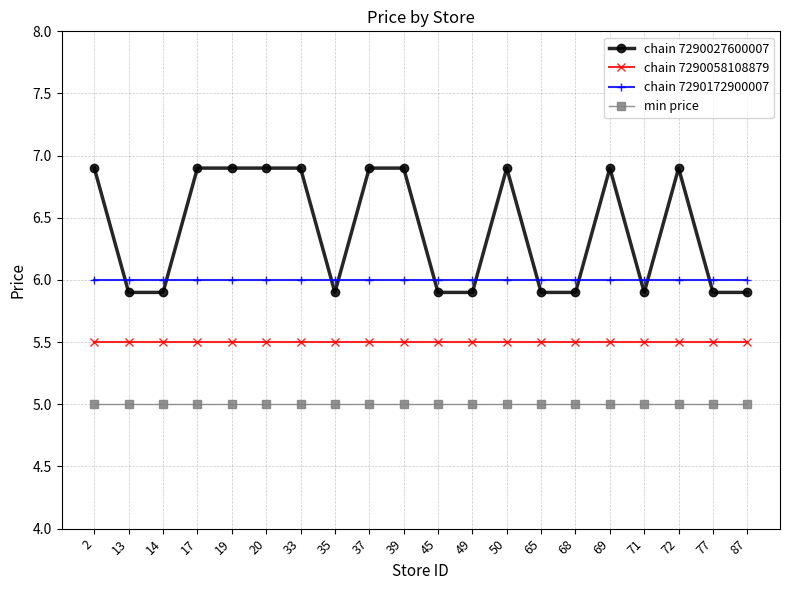

What are all the series names shown in the legend?

chain 7290027600007, chain 7290058108879, chain 7290172900007, min price